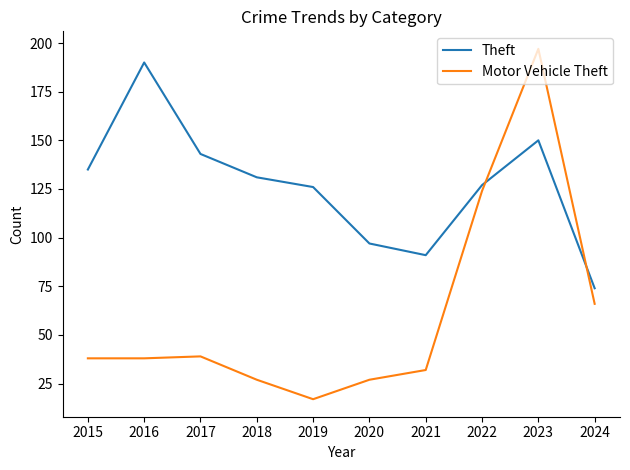

Which series ends up on top after the final intersection of Theft and Motor Vehicle Theft?

Theft